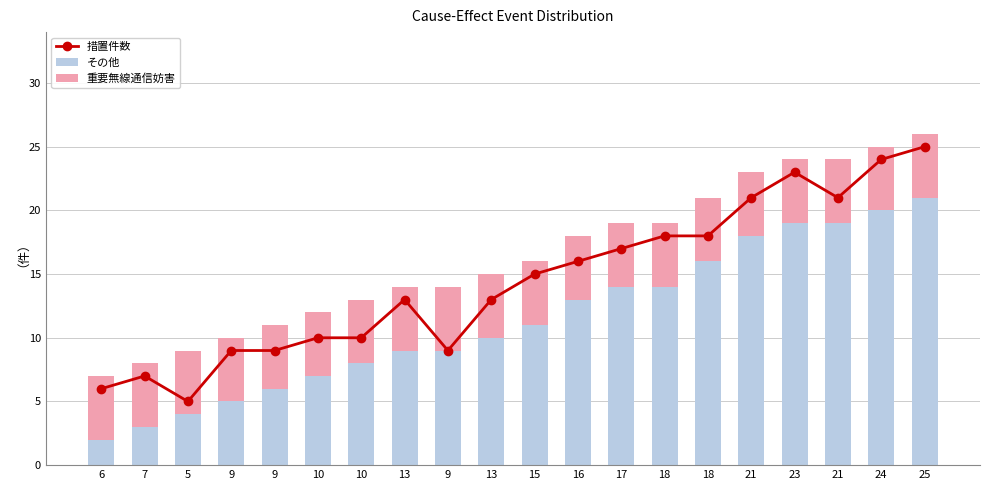

What is the value of the 重要無線通信妨害 bar at the 17th from the left?

5